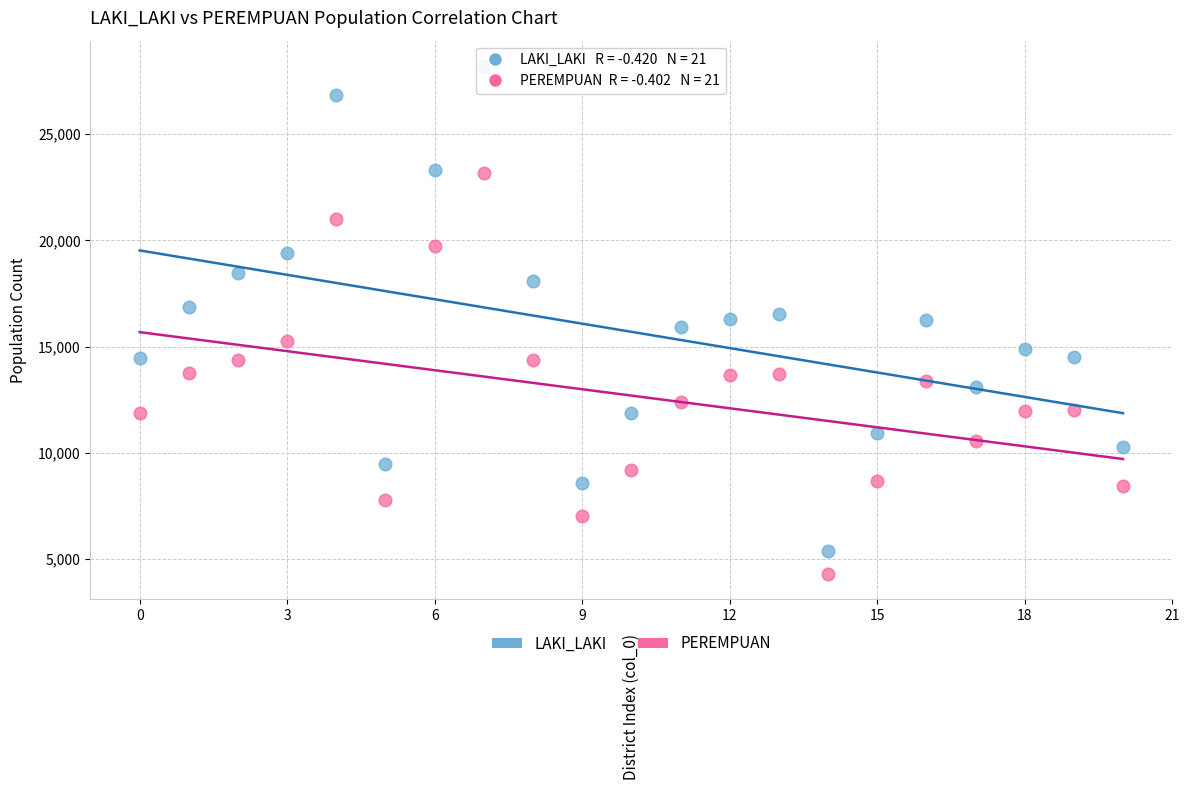

Across all data points, what is the range of Y values (max minus min)?

23901